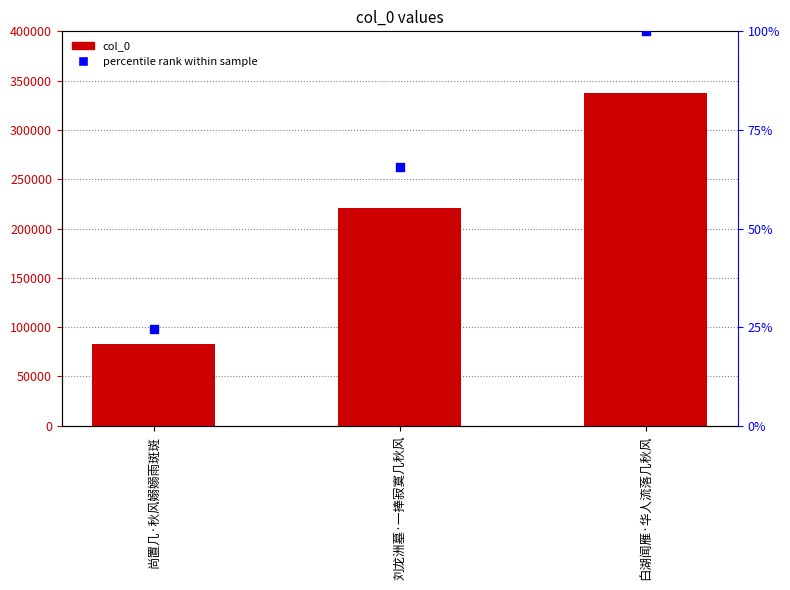

Which series has the largest Y range (max minus min)?

col_0